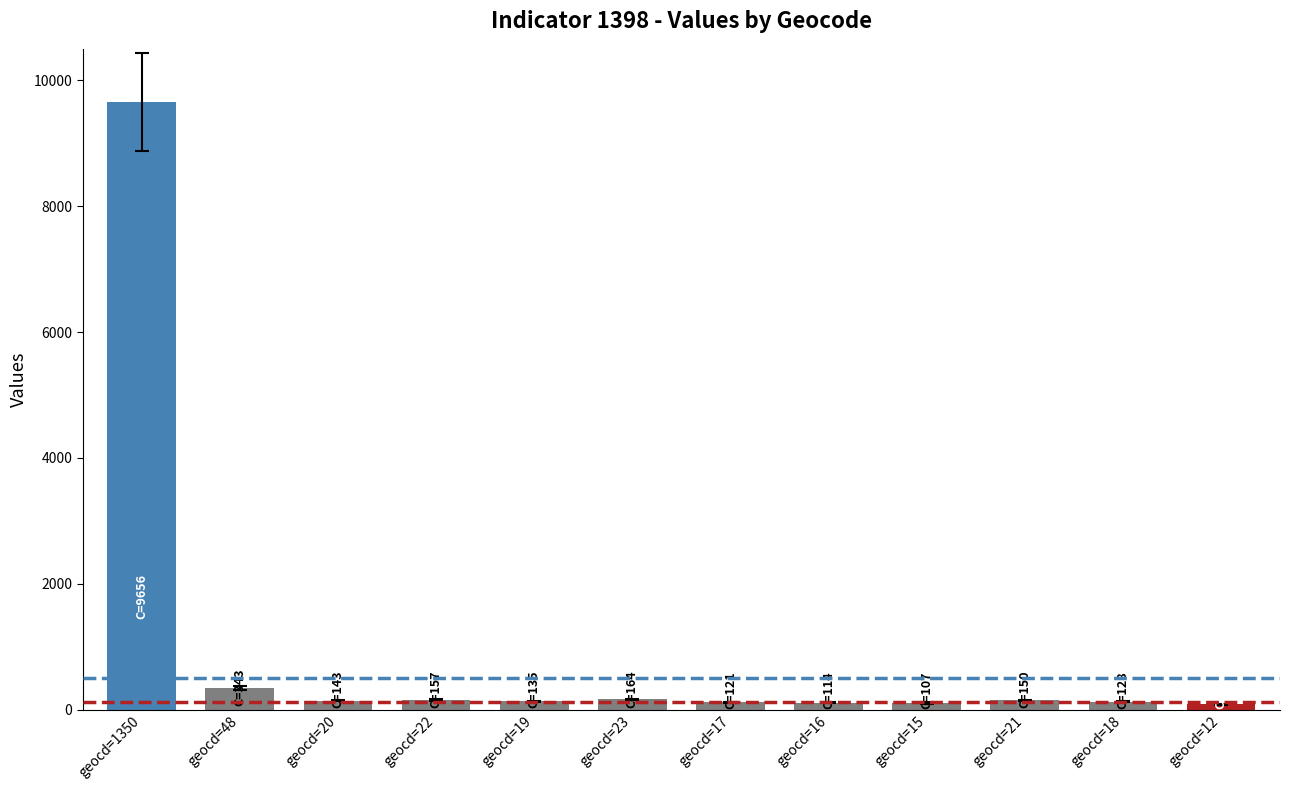

The chart shows a value of 107 at geocd=15. True or false?

True